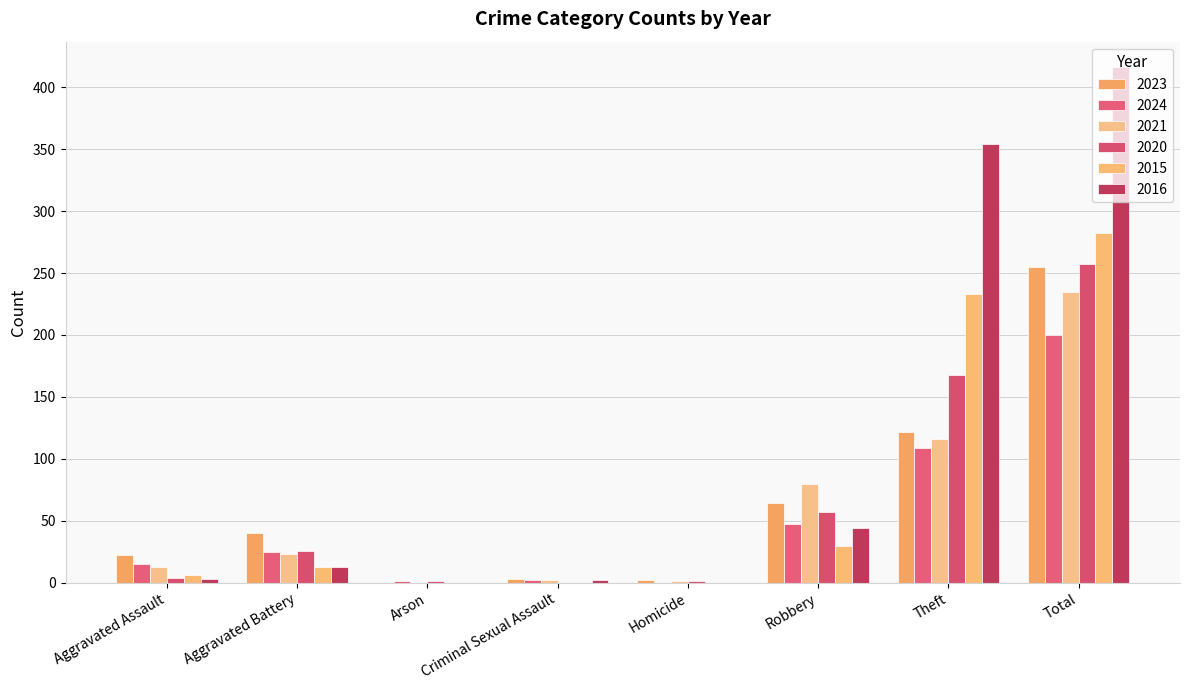

What is the difference between the highest and lowest values at Robbery?

50